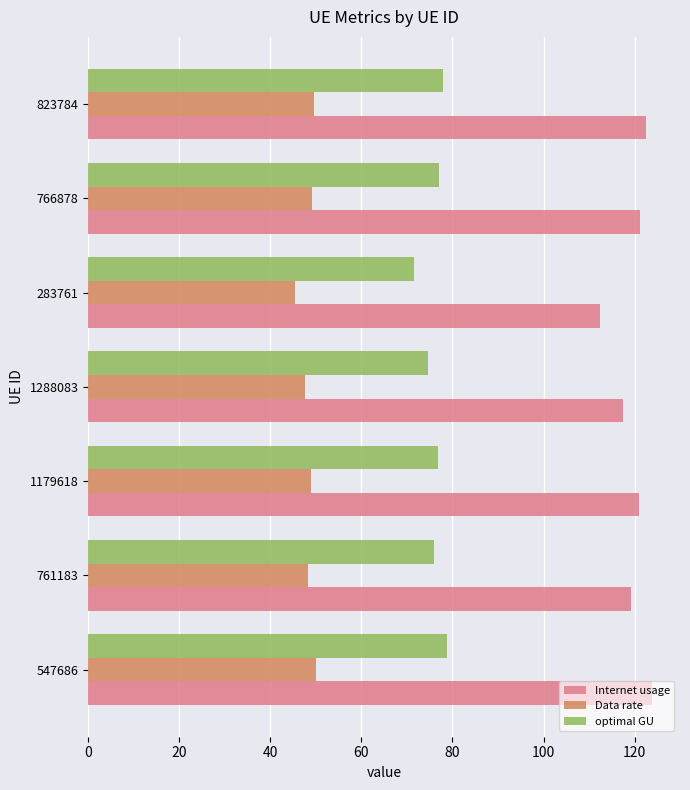

What is the difference between the highest and lowest values at 1288083?

69.9